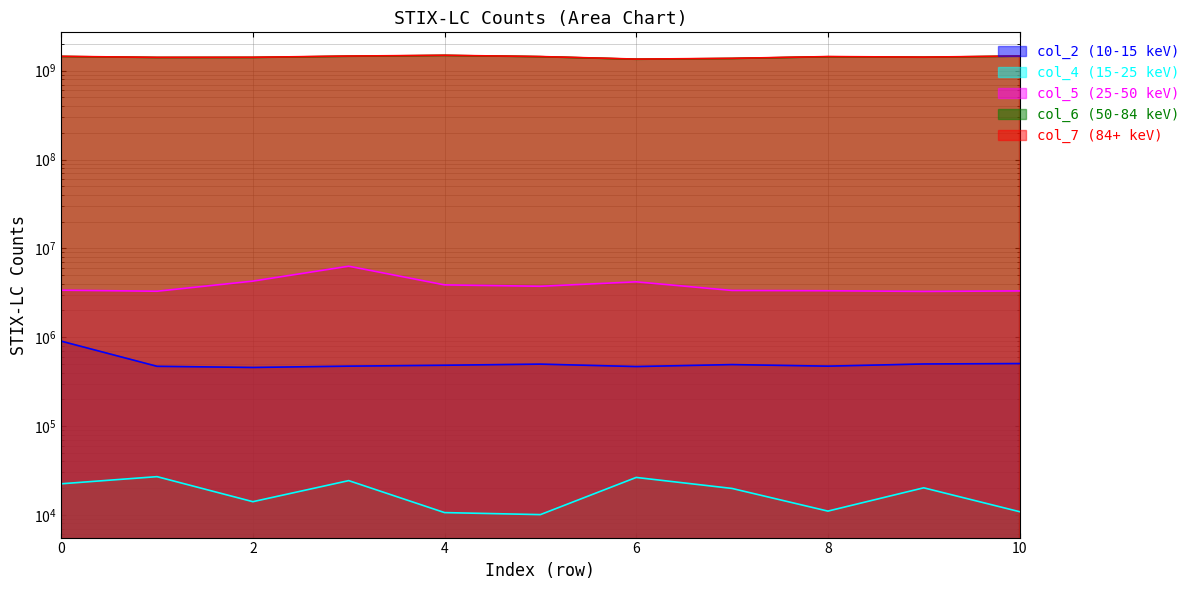

How many lines are shown in the chart?

5